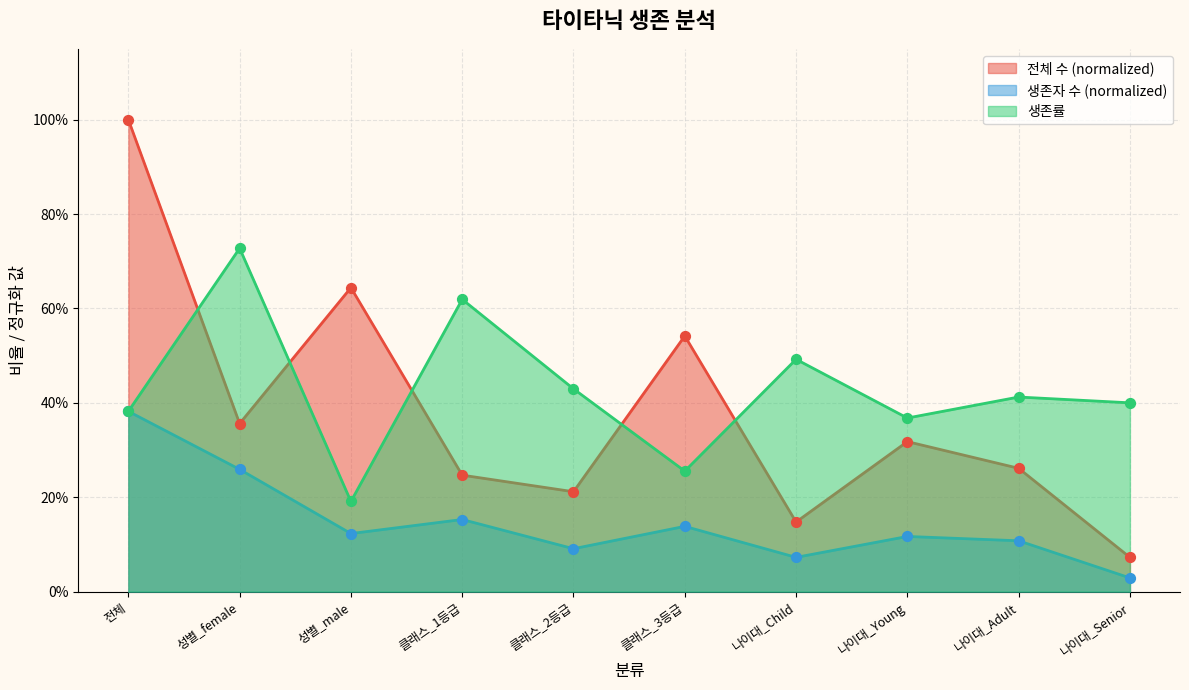

What are all the series names shown in the legend?

생존률, 생존자 수, 전체 수